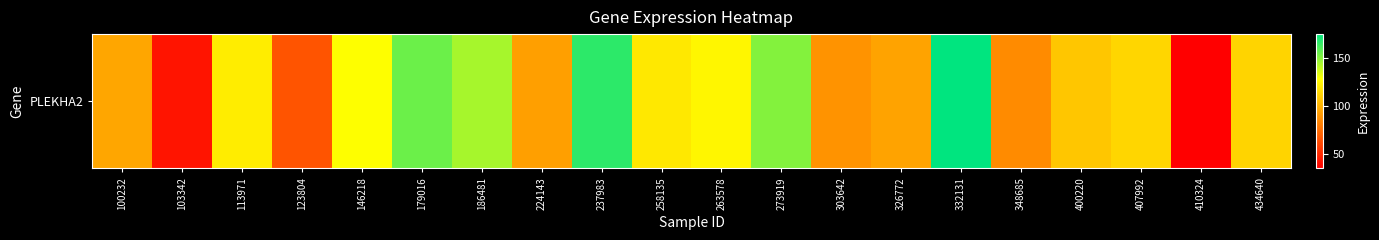

At which category does the chart reach its minimum across all series?

410324